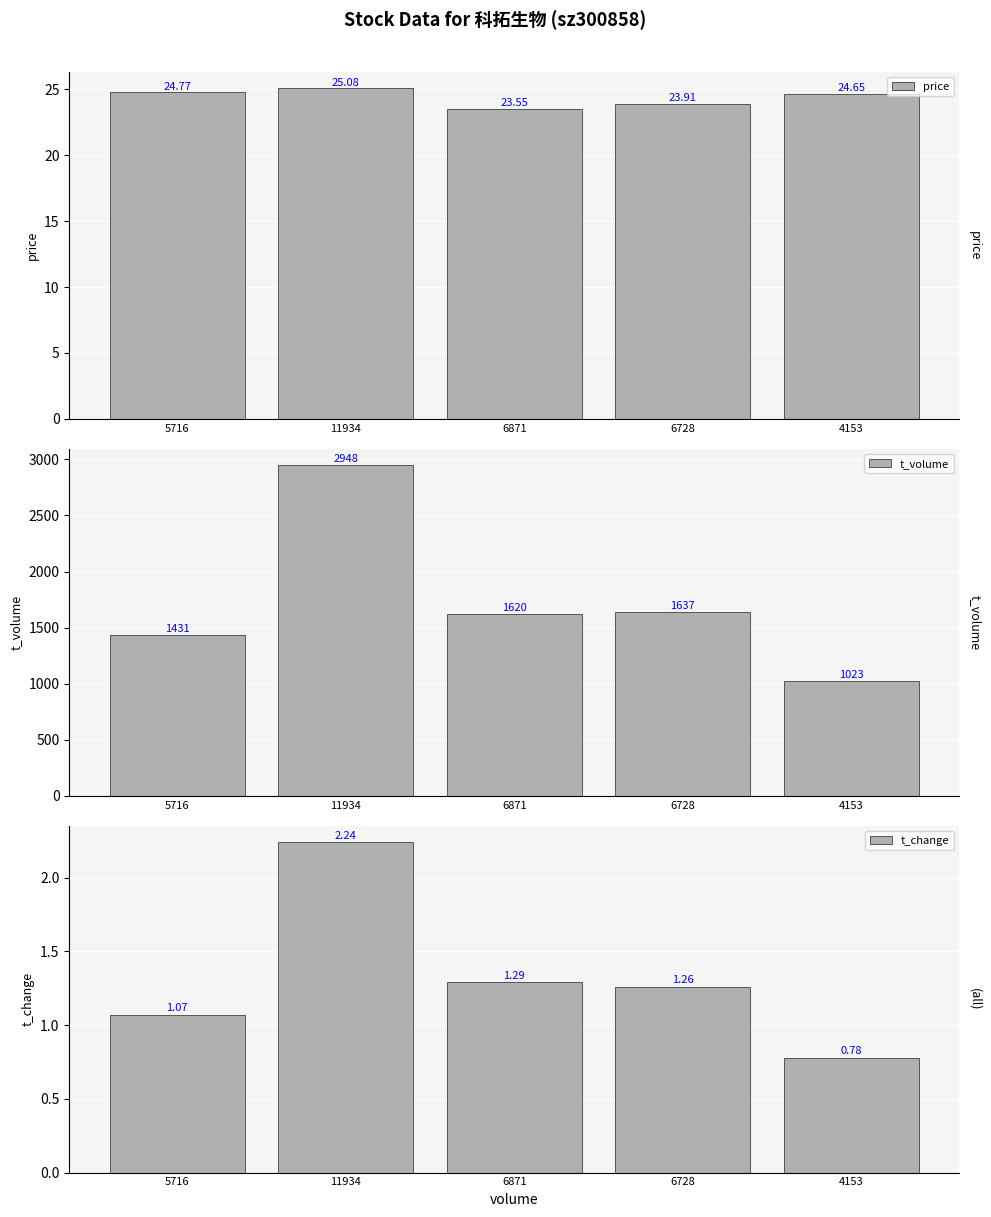

What is the difference between the maximum and minimum values in the t_change series?

1.5